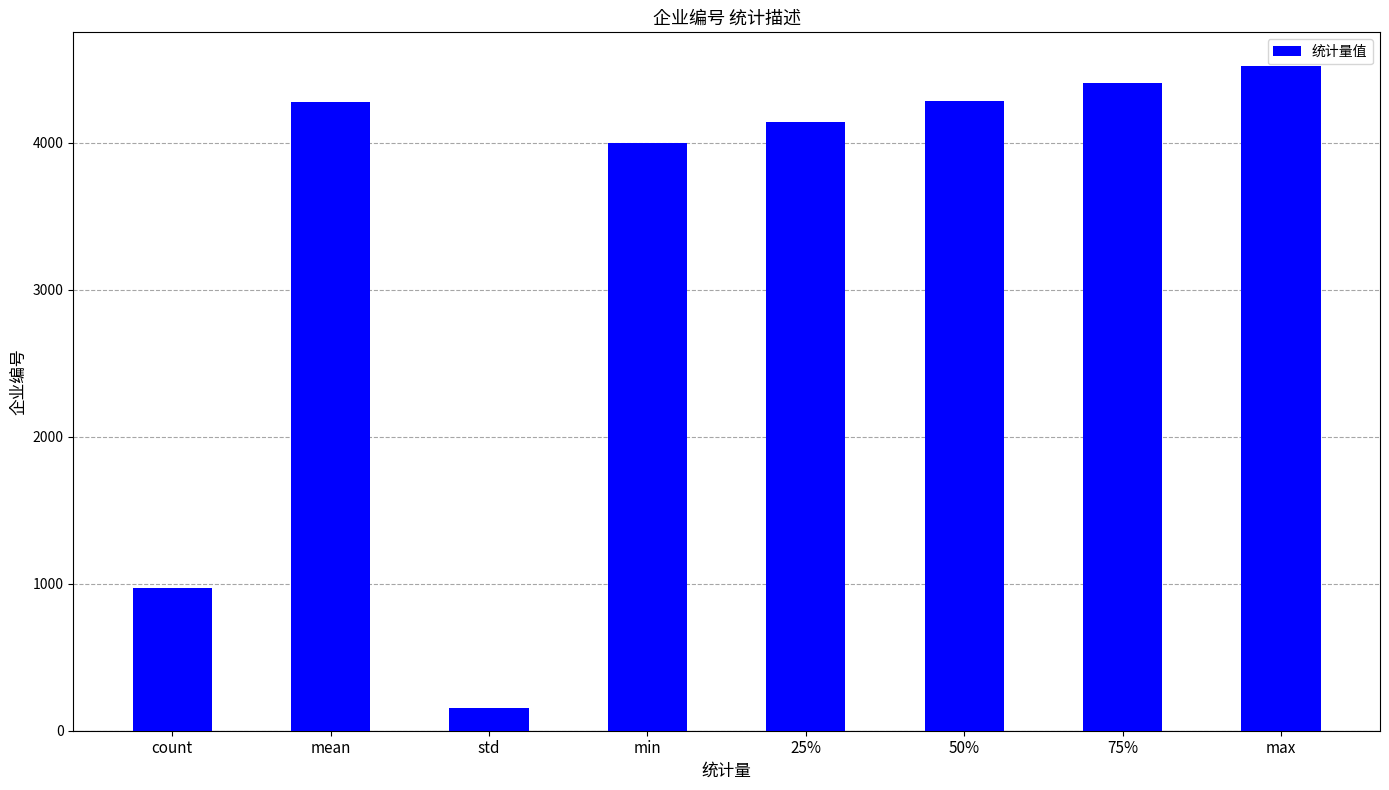

At which category does the chart reach its peak across all series?

max